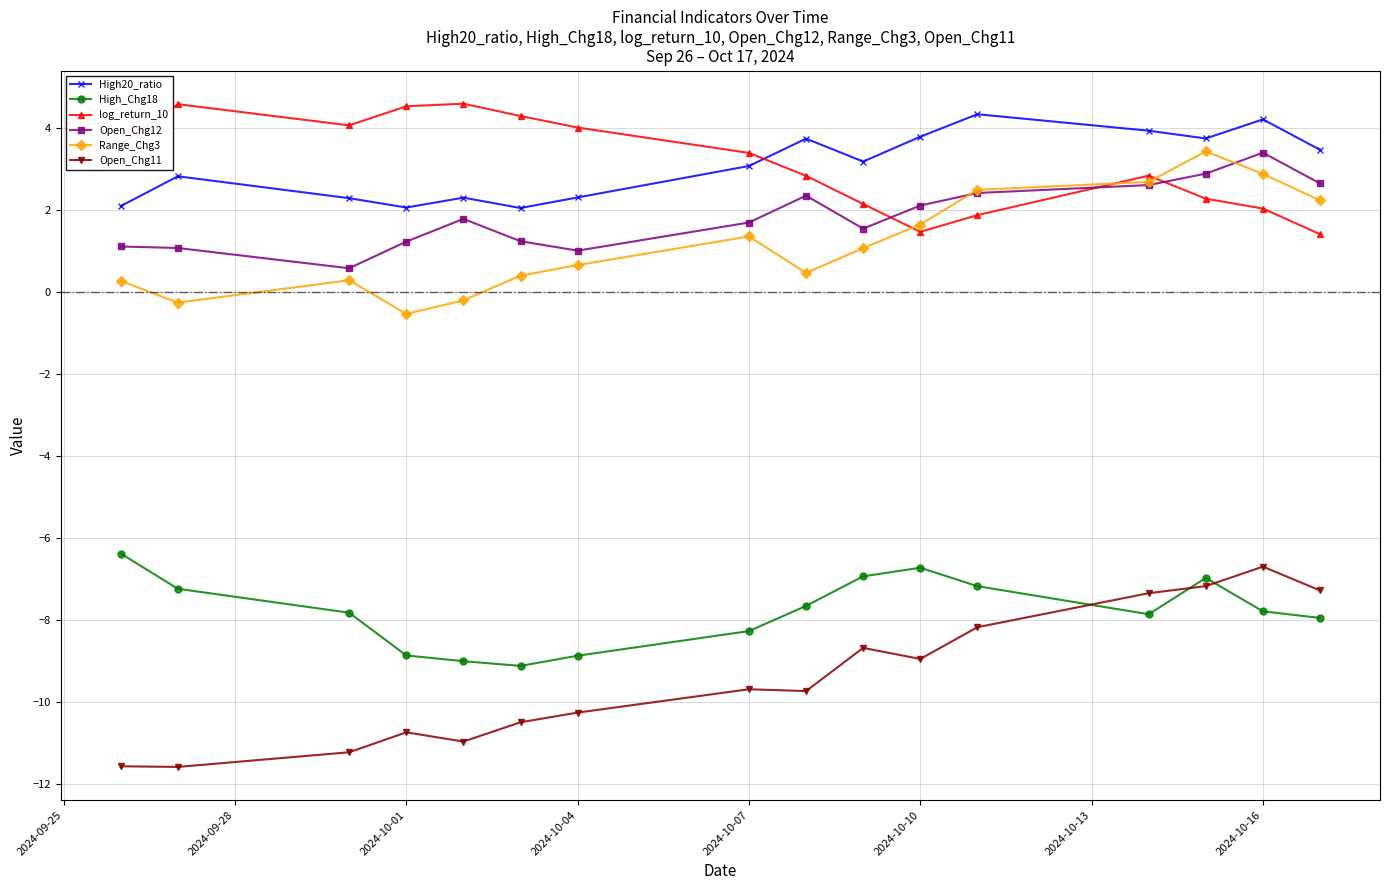

What is the greatest value displayed?

4.6